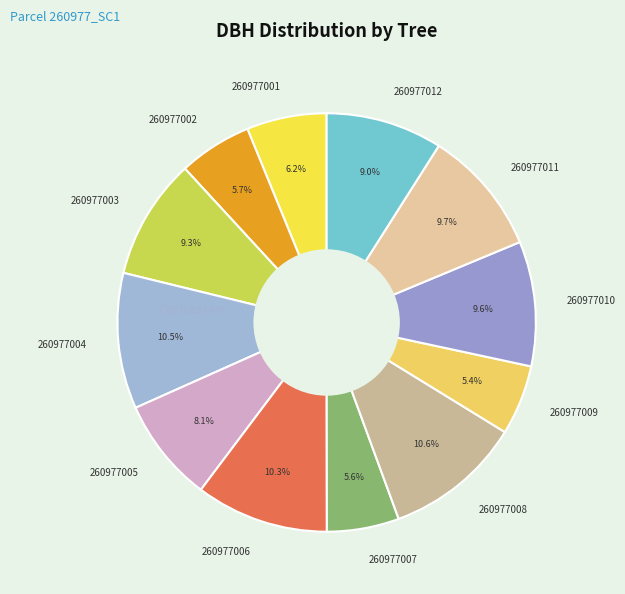

What percentage is the 260977011 slice, to the nearest percent?

10%